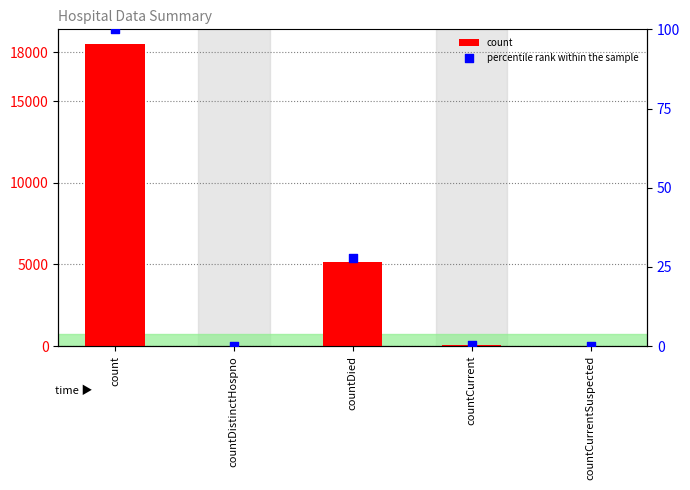

Which series contains the highest Y value?

count